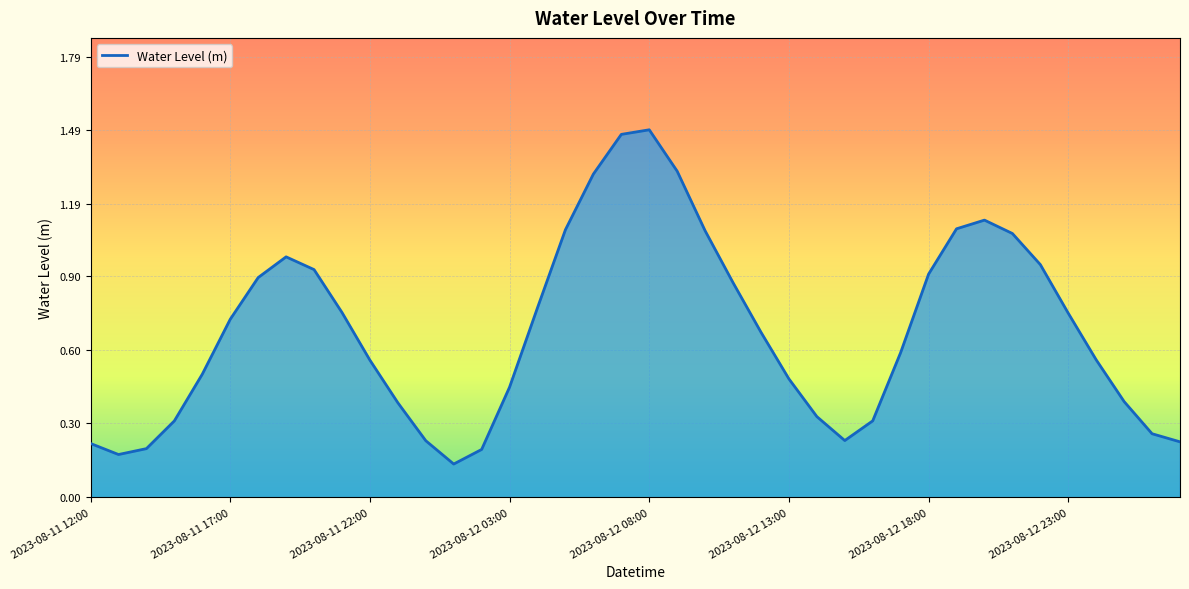

What is the difference between the maximum and minimum values?

1.4